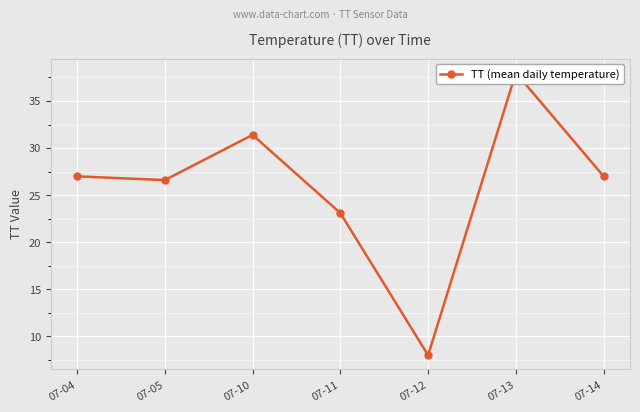

Approximately how many times larger is the value at 07-10 compared to 07-12?

3.9